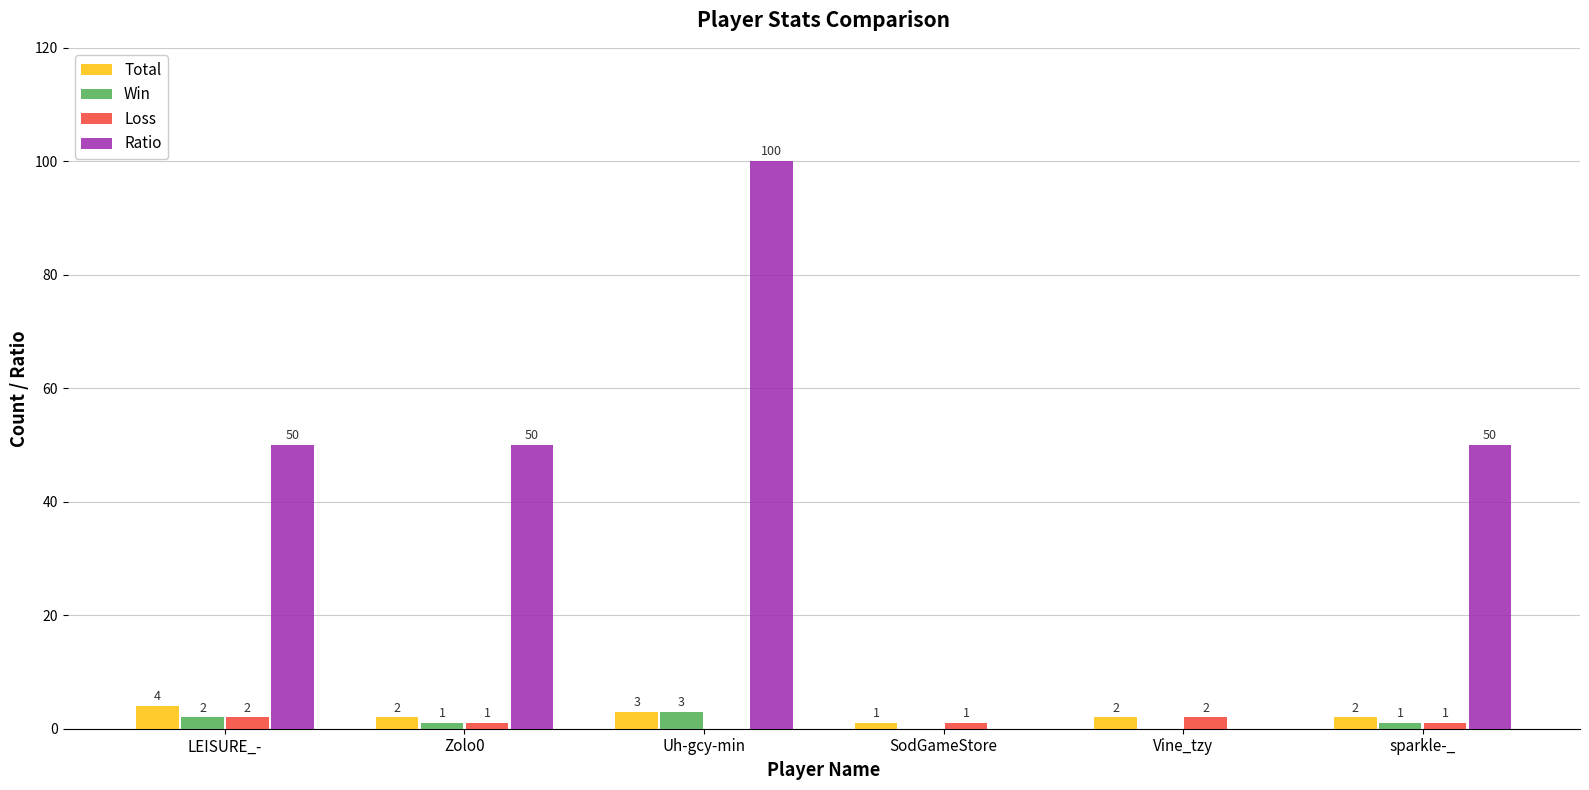

Which series has the largest total across all categories?

Ratio